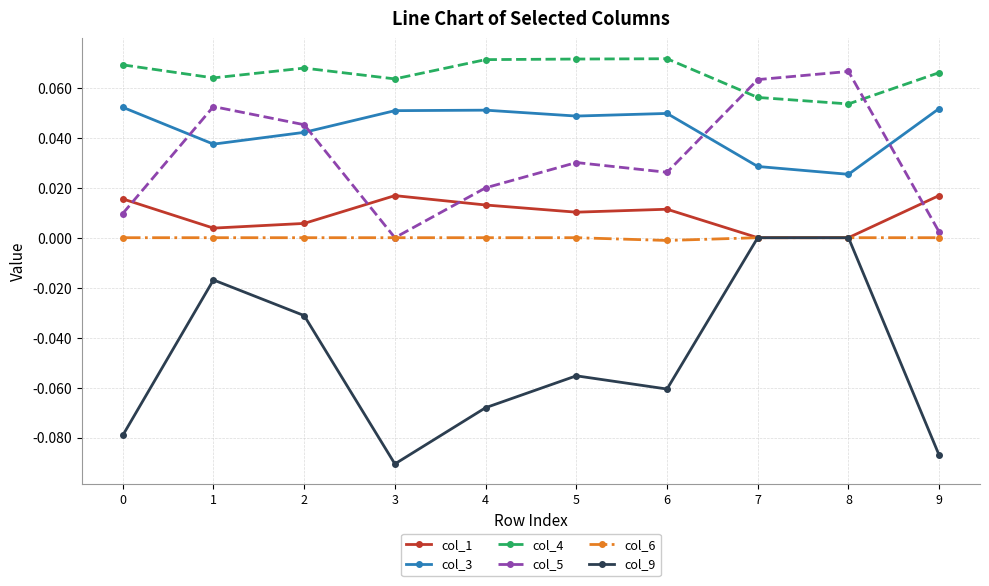

Is it true that col_1 equals 0.0 at 5?

True